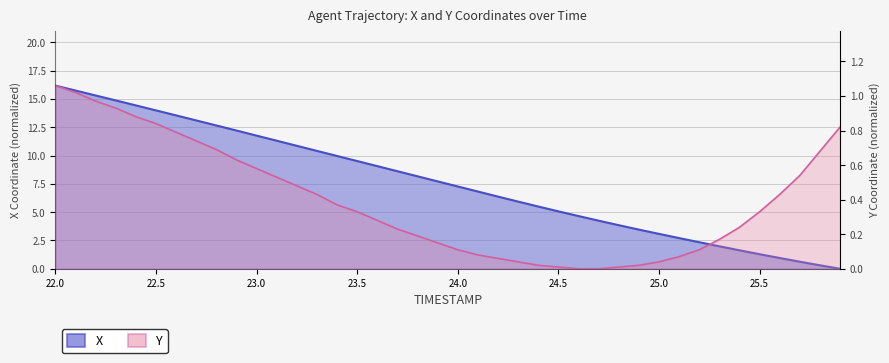

What is the approximate value of X at 24.8?

3.8